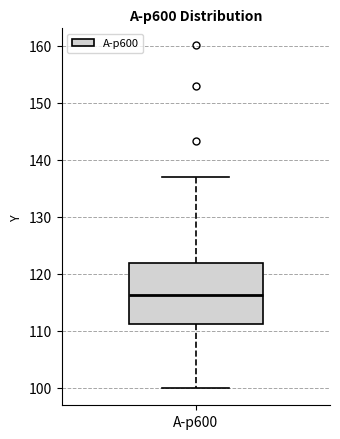

Where is the upper edge of the box for A-p600 on the y-axis? The values are not printed on the chart, so give them approximately, as read against the axis.

122